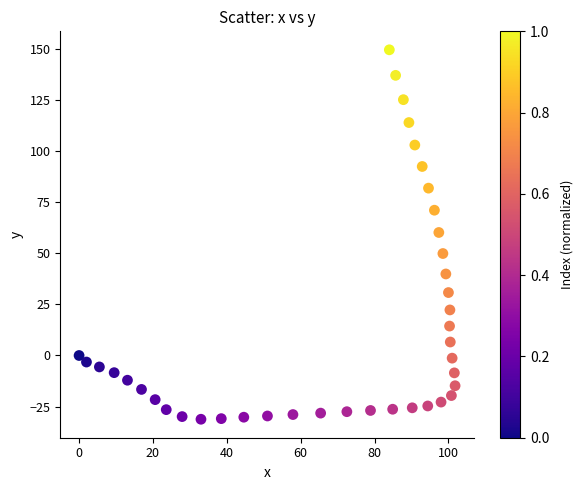

What is the range of Y values (max minus min)?

180.8